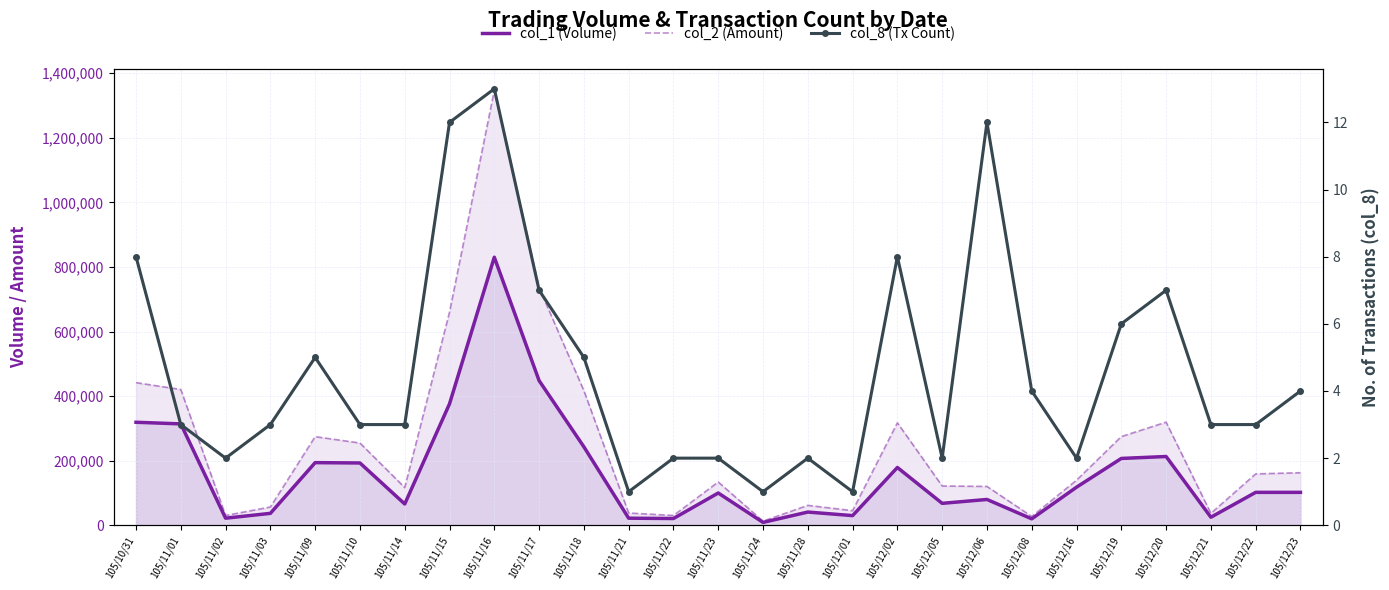

Count the number of data series in this chart.

3